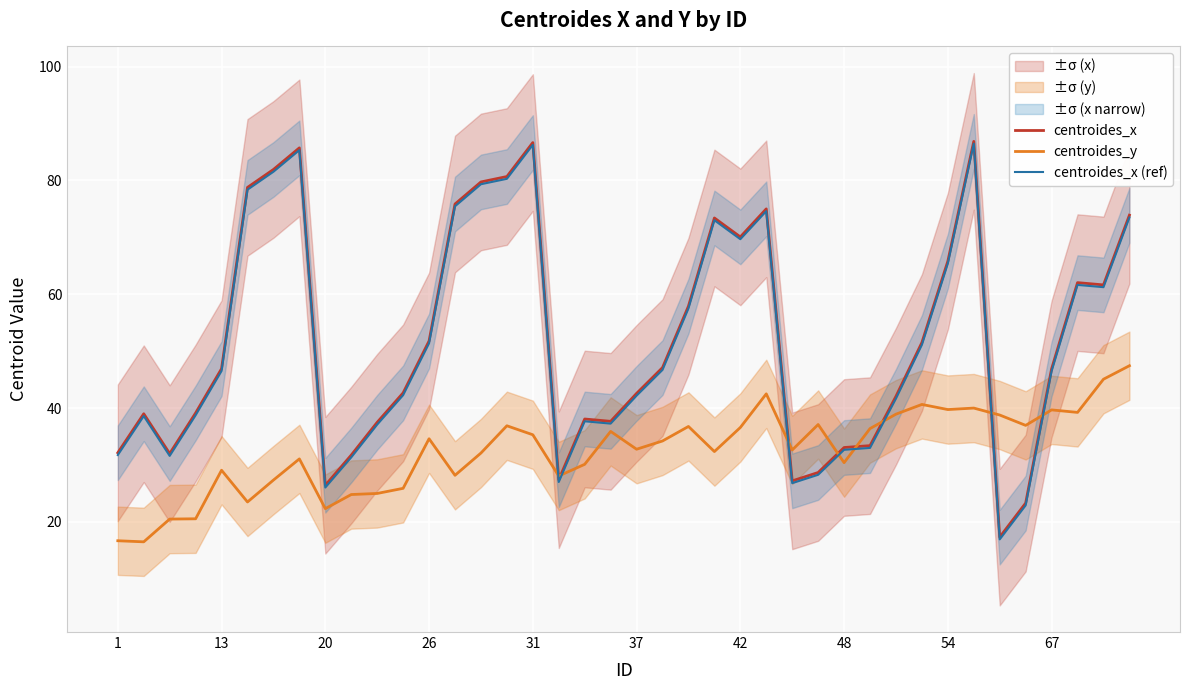

Reading left to right, extract all data points from this chart.

centroides_x: 32.1	39.0	32.0	39.1	46.9	78.8	81.9	85.7	26.4	31.7	37.5	42.7	51.8	75.8	79.7	80.7	86.7	27.4	38.1	37.7	42.6	47.1	57.9	73.4	70.1	75.0	27.2	28.7	33.1	33.4	42.1	51.5	65.8	86.9	17.3	23.3	46.9	62.0	61.6	73.9
centroides_y: 16.7	16.5	20.5	20.6	29.1	23.5	27.4	31.1	22.3	24.8	25.0	25.9	34.6	28.2	32.1	36.9	35.3	28.1	30.1	35.9	32.8	34.2	36.8	32.4	36.6	42.5	32.6	37.1	30.4	36.4	38.9	40.6	39.7	40.0	38.8	37.0	39.7	39.2	45.1	47.4
centroides_x (ref): 31.8	38.6	31.6	38.7	46.5	78.4	81.5	85.3	26.0	31.3	37.1	42.3	51.4	75.4	79.3	80.3	86.2	27.0	37.7	37.3	42.2	46.7	57.5	73.0	69.7	74.6	26.8	28.3	32.7	33.0	41.7	51.1	65.4	86.5	16.9	22.9	46.5	61.6	61.2	73.5